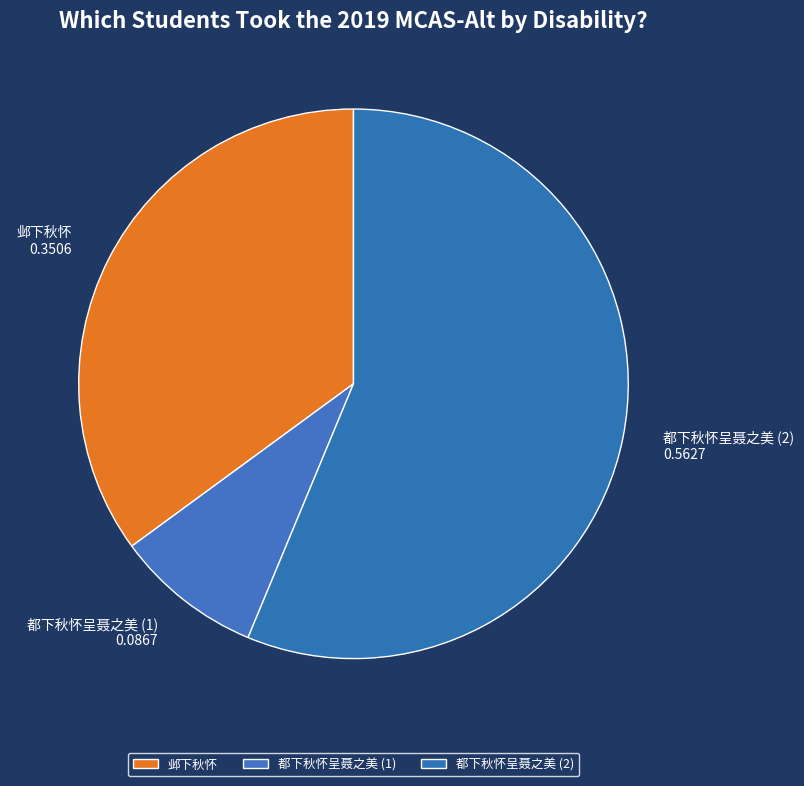

Is the sum of 都下秋怀呈聂之美 (2) and 邺下秋怀 greater than half?

Yes